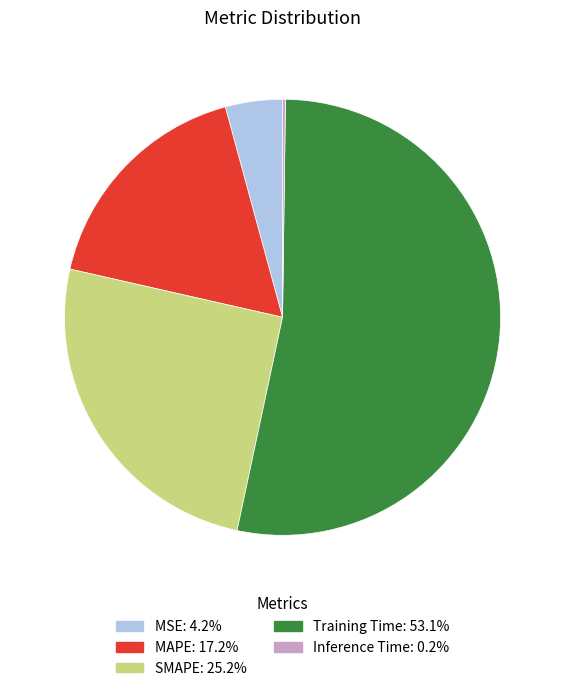

Do MSE and MAPE together represent more than half of the pie?

No